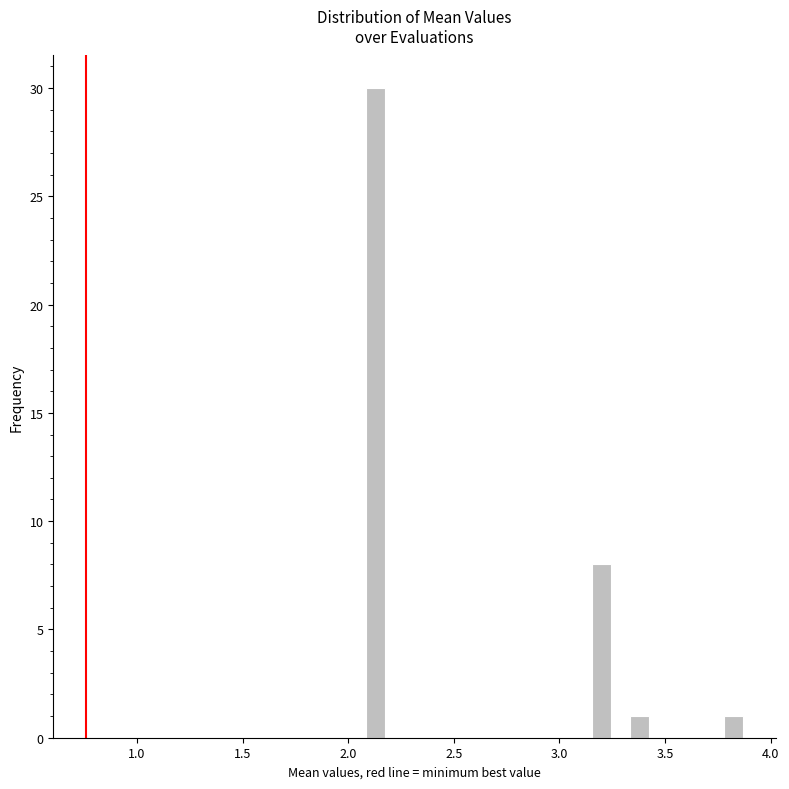

Read against the x-axis, roughly where is the centre of the tallest bar?

2.15